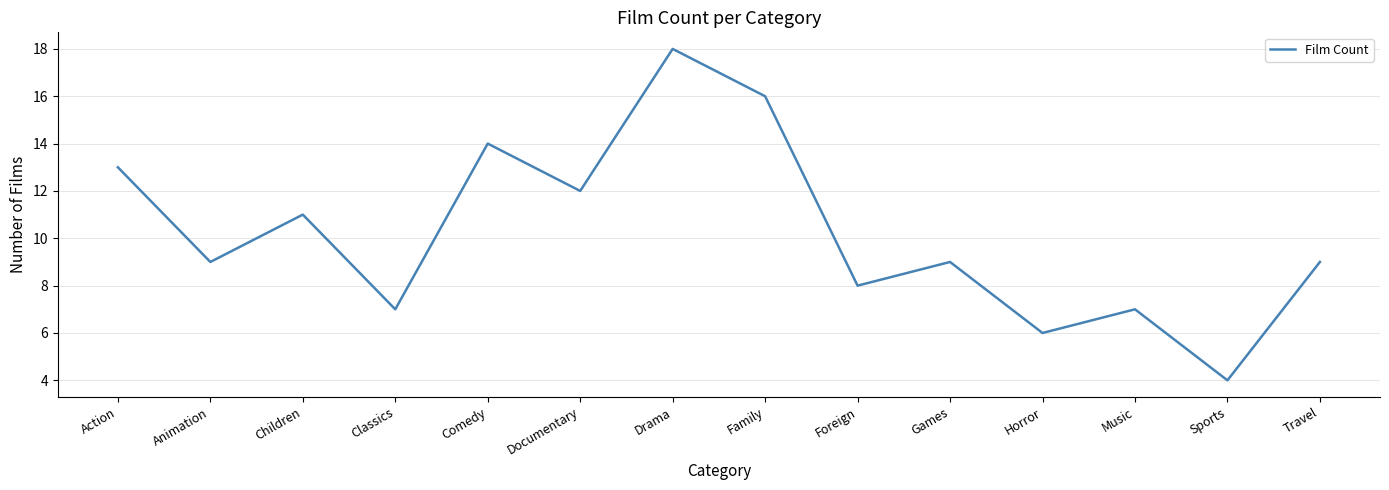

Which has a higher value, Horror or Action?

Action